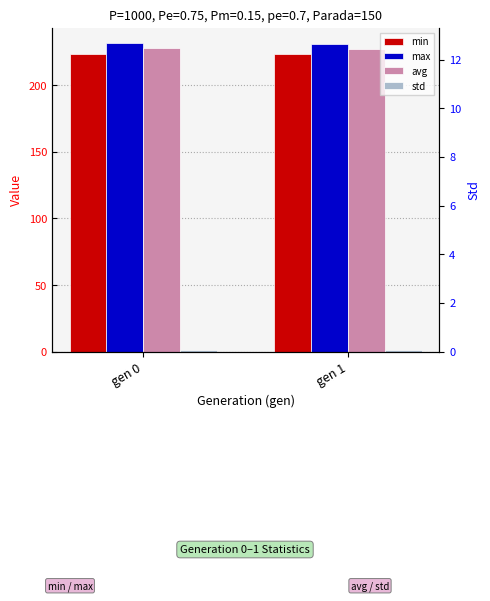

What is the sum of all std values?

2.6